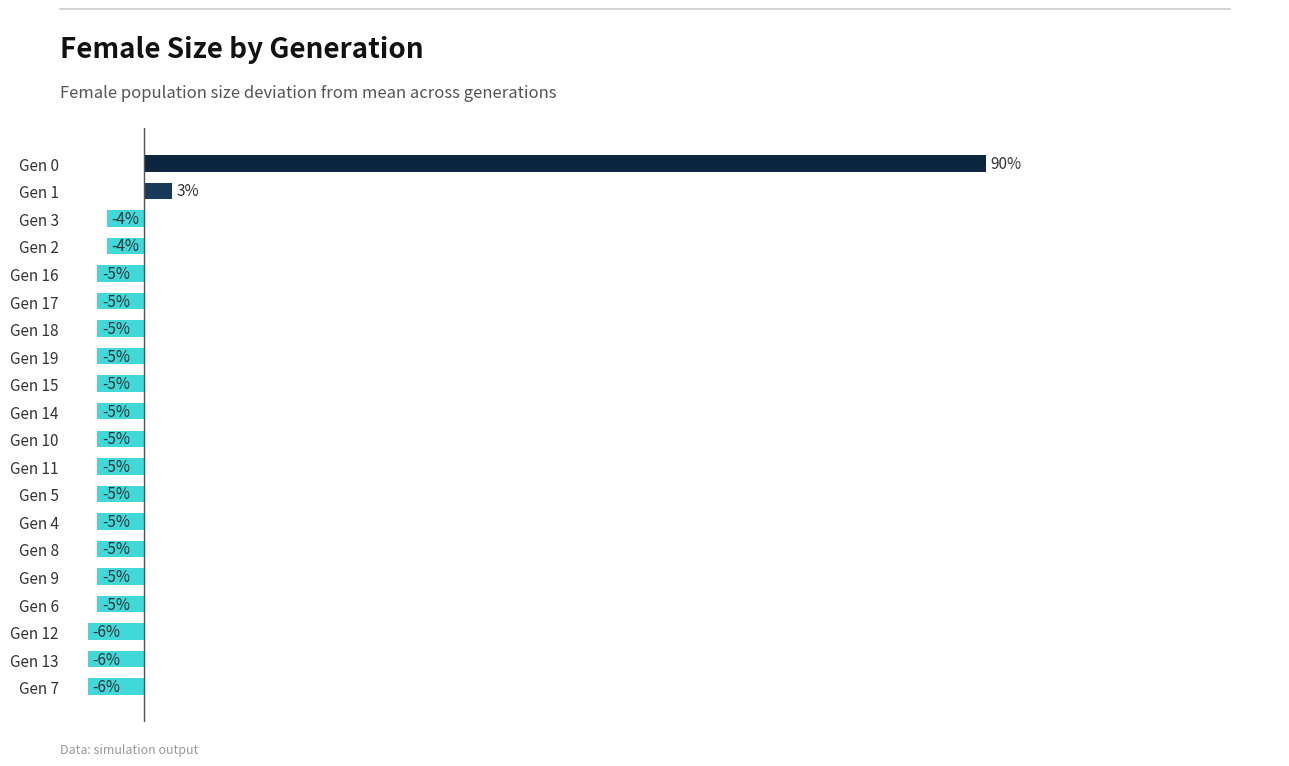

At which category does the chart reach its peak across all series?

Gen 0